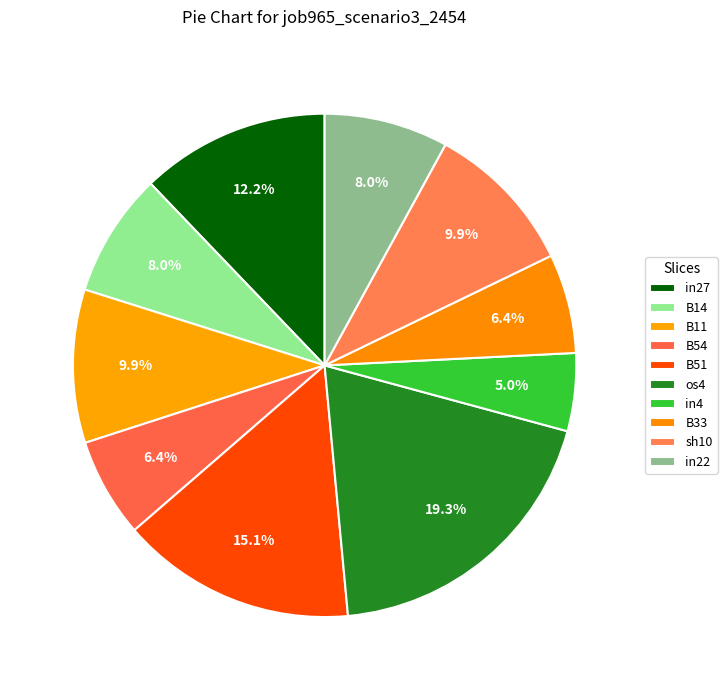

How many slices are in this pie chart?

10